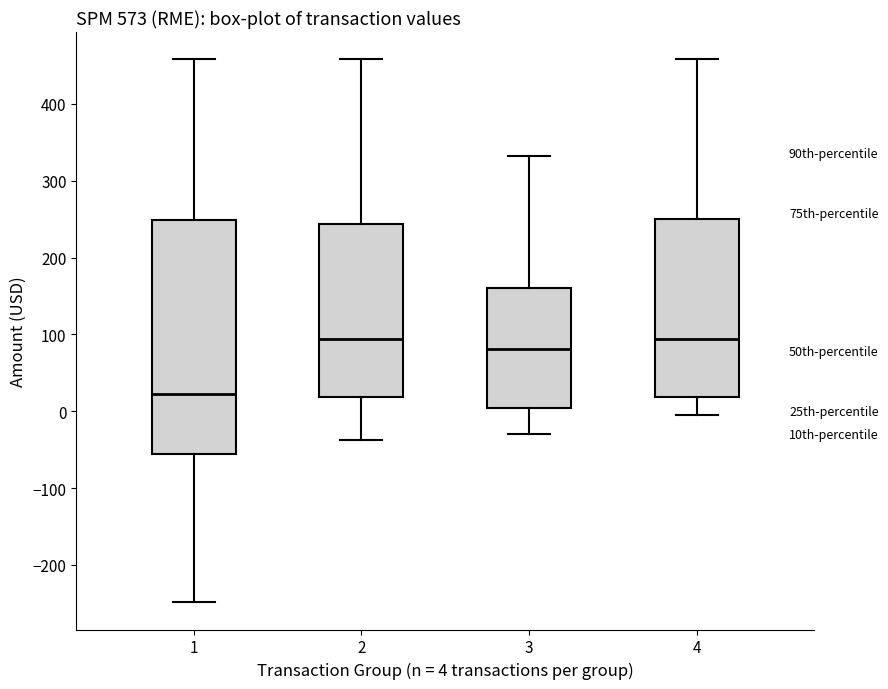

Reading left to right, transcribe this box plot: for each box, give where its median line is, the range the box spans, and where its two whiskers end, as read against the y-axis. The values are not printed on the chart, so give them approximately, as read against the axis.

1: median 20, box -60 to 250, whiskers -250 to 460
2: median 90, box 20 to 240, whiskers -40 to 460
3: median 80, box 0 to 160, whiskers -30 to 330
4: median 90, box 20 to 250, whiskers 0 to 460